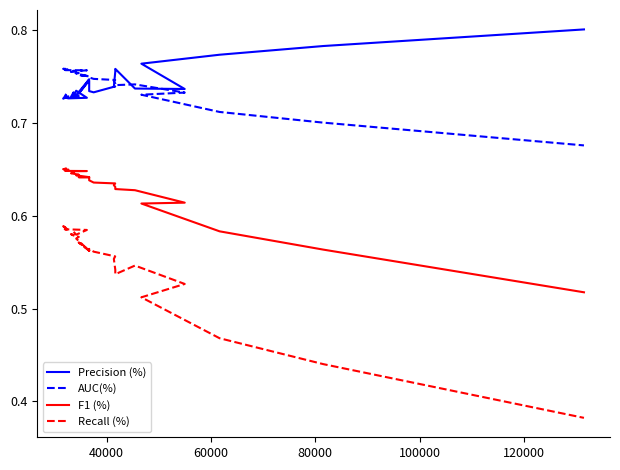

Which series has the widest spread of values?

Recall (%)